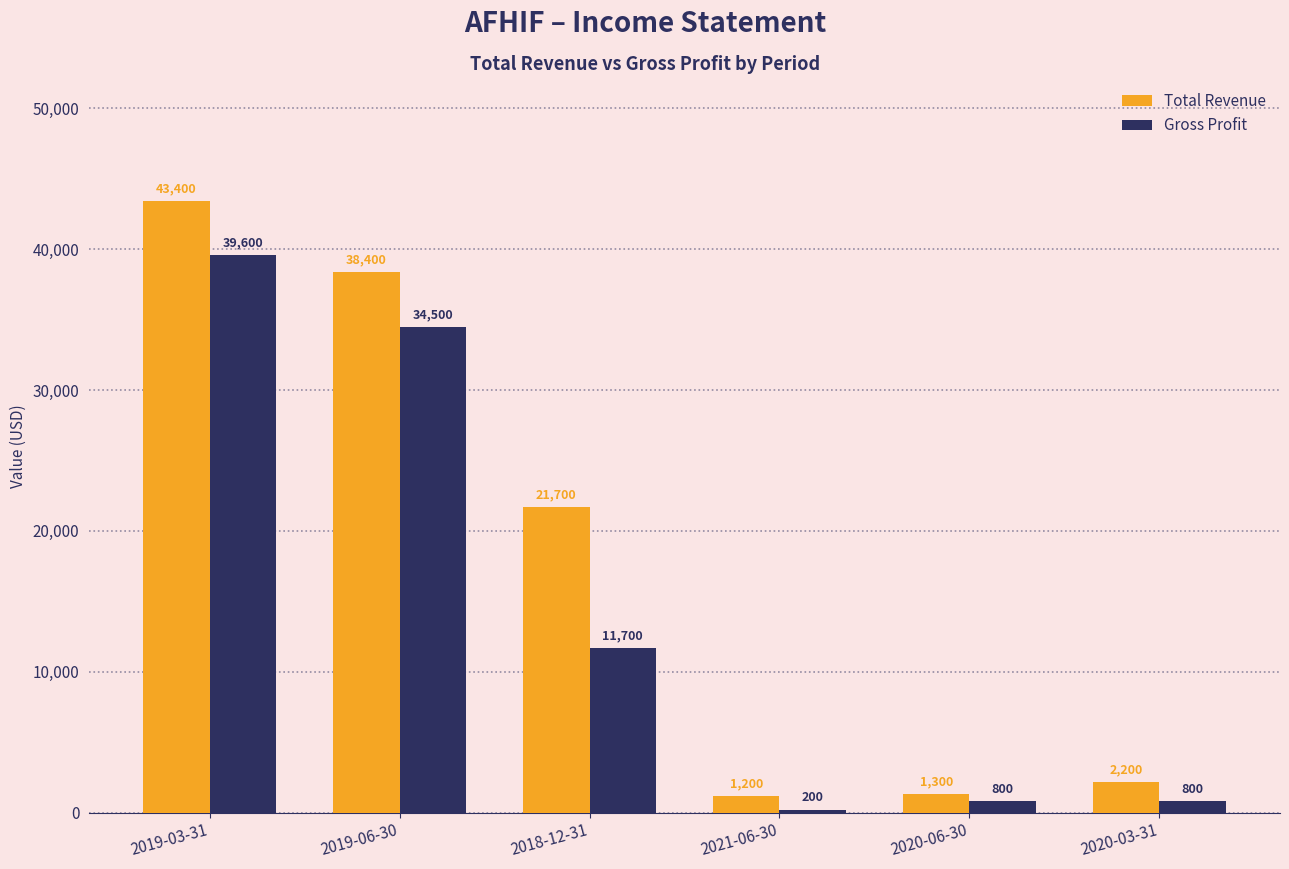

Rank the series by their average value, from lowest to highest.

Gross Profit, Total Revenue